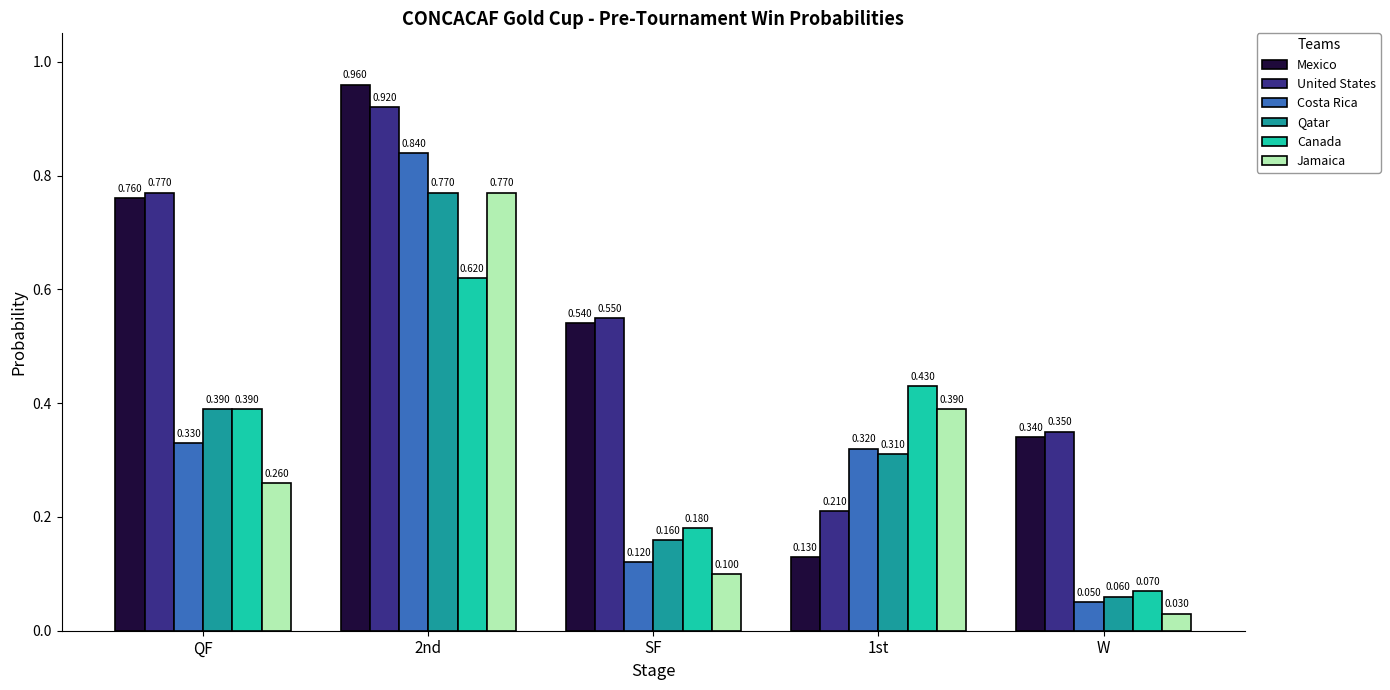

How many Canada values are between 0 and 1?

5